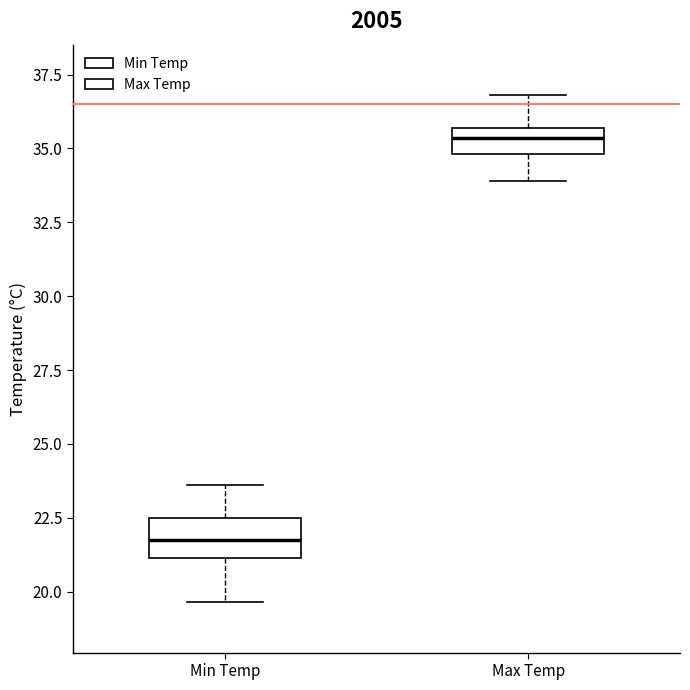

Reading left to right, transcribe this box plot: for each box, give where its median line is, the range the box spans, and where its two whiskers end, as read against the y-axis. The values are not printed on the chart, so give them approximately, as read against the axis.

Min Temp: median 22.0, box 21.0 to 22.5, whiskers 19.5 to 23.5
Max Temp: median 35.5 (inside the box), box 35.0 to 35.5, whiskers 34.0 to 37.0